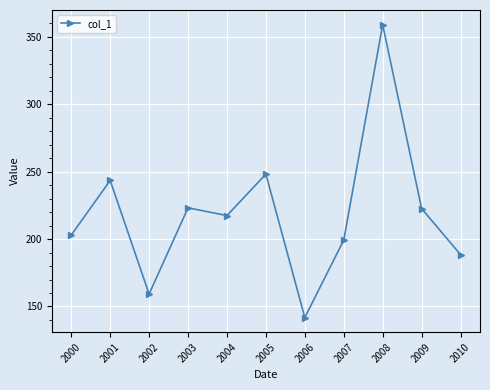

What is the greatest value displayed?

359.0